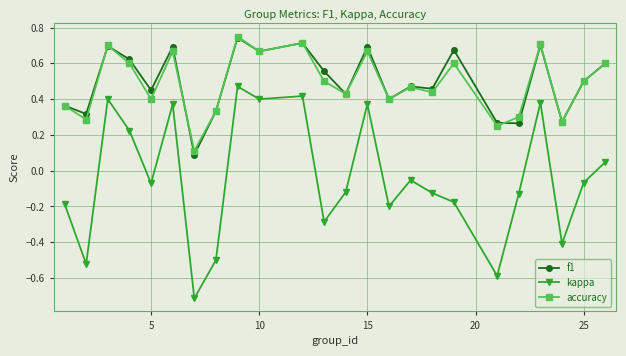

How many f1 values are between 0 and 1?

24